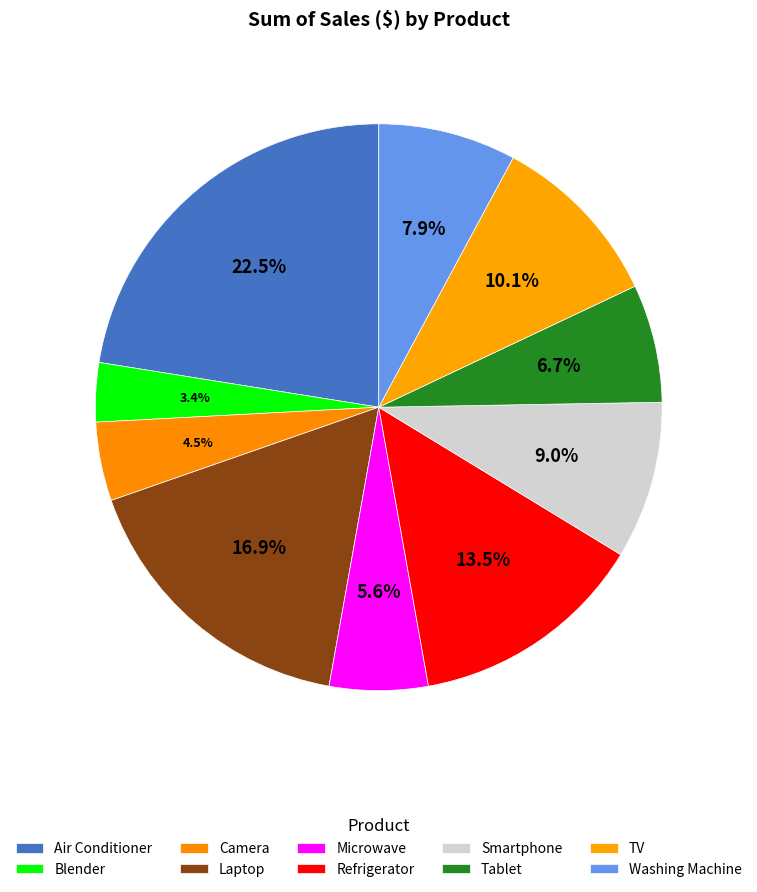

Which category has the smallest portion of the pie?

Blender